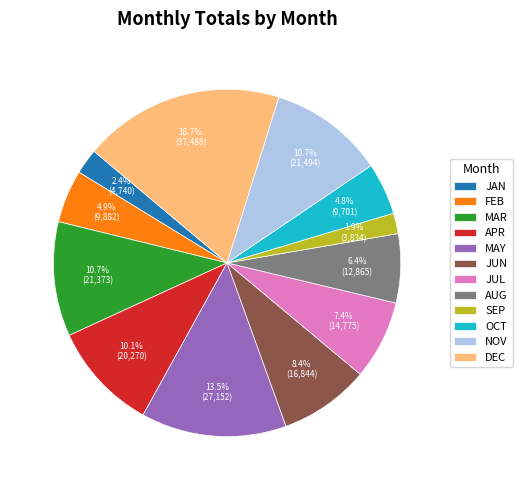

How much of the chart is everything except JUL?

92.6%